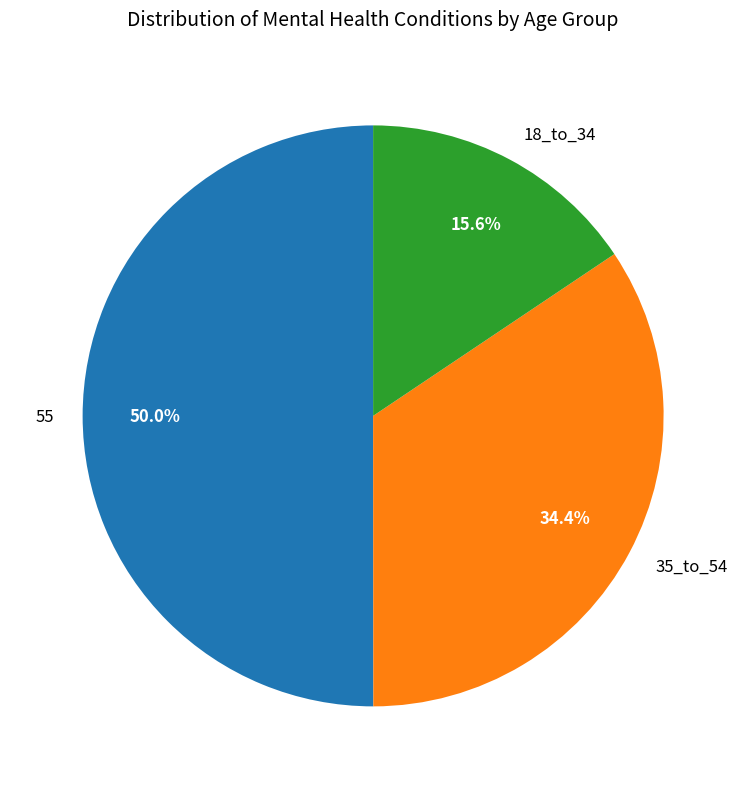

What is the ratio of the value at 35_to_54 to the value at 55?

0.7